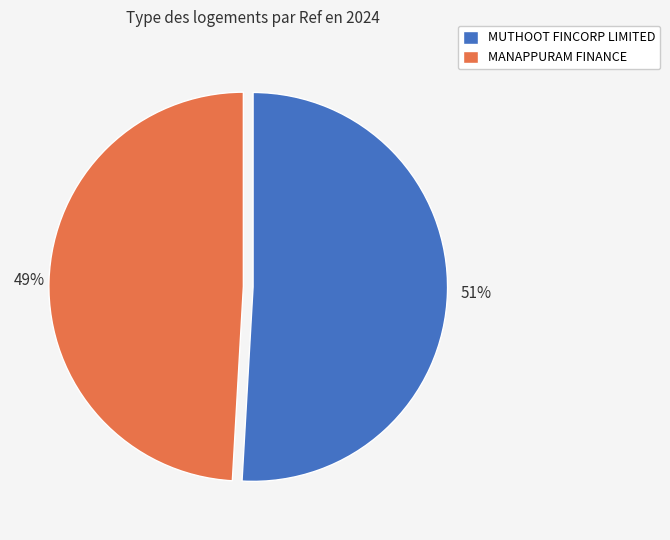

To the nearest percent, what percentage of the pie is MANAPPURAM FINANCE?

49%